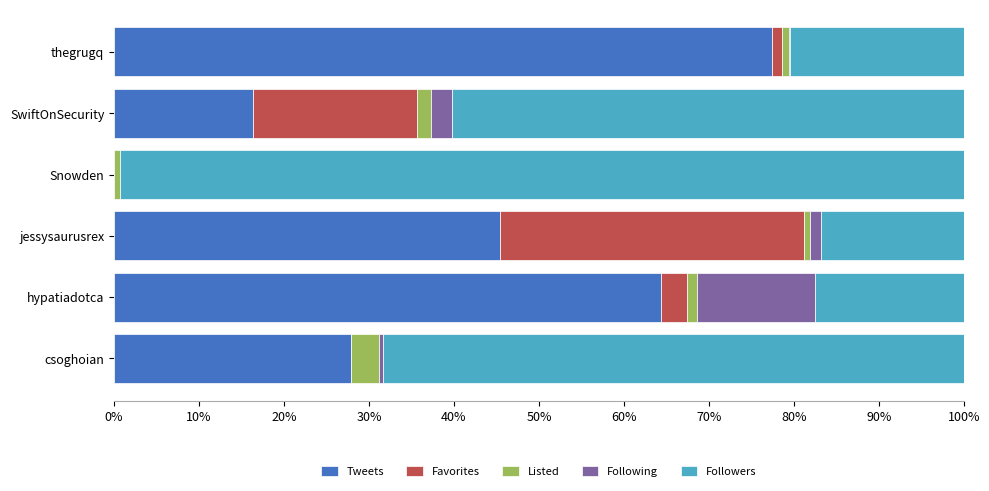

What is the maximum value for Tweets?

77.4